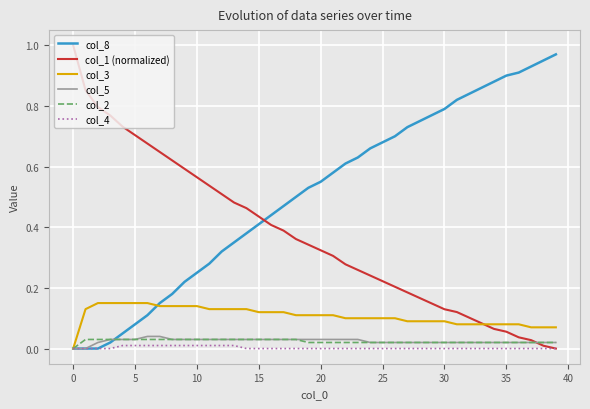

Which series has the largest total across all categories?

col_8